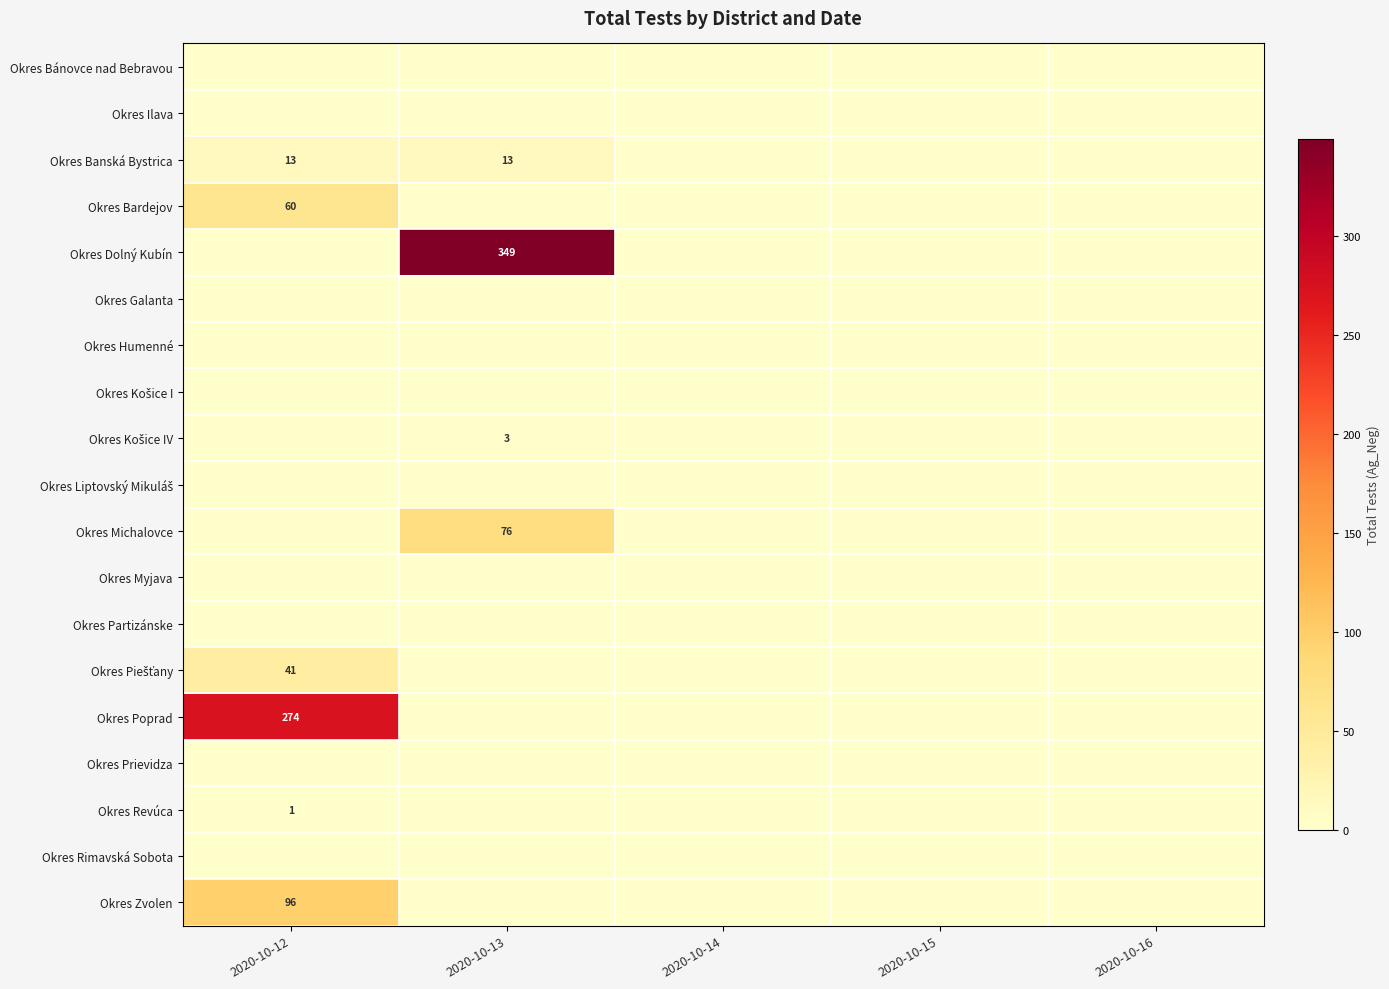

Which series has the largest range (max minus min)?

Okres Dolný Kubín